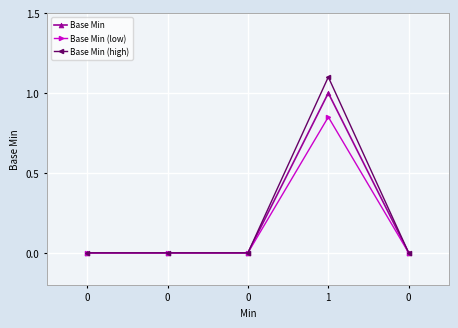

True or false: Base Min (high) and Base Min cross at least once.

False